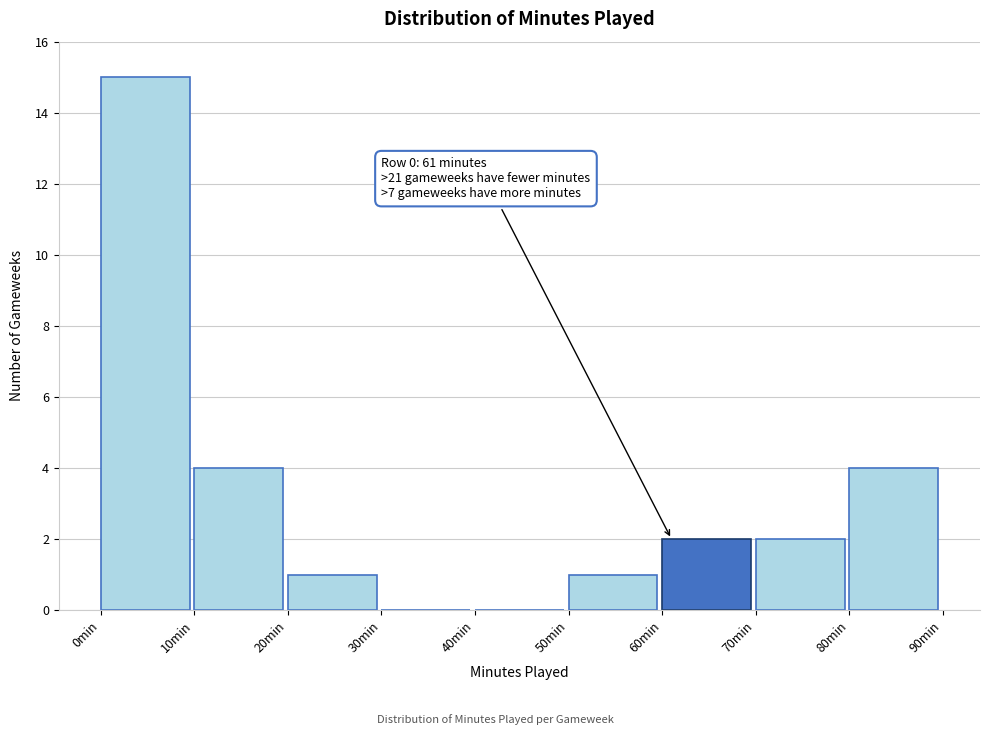

Over which range of the x-axis is the bar tallest?

0 to 10